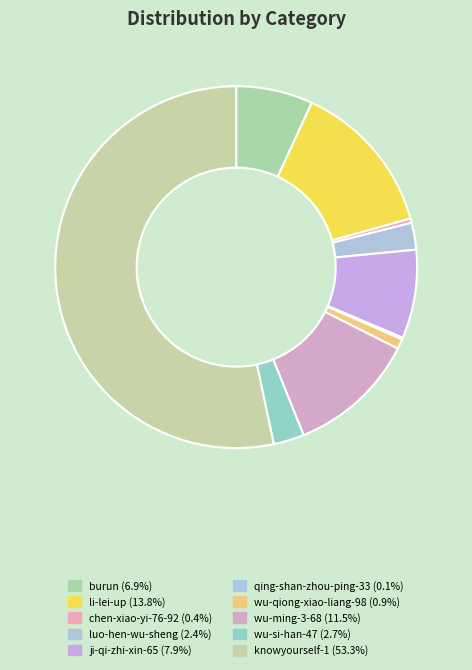

How many segments does this pie chart have?

10